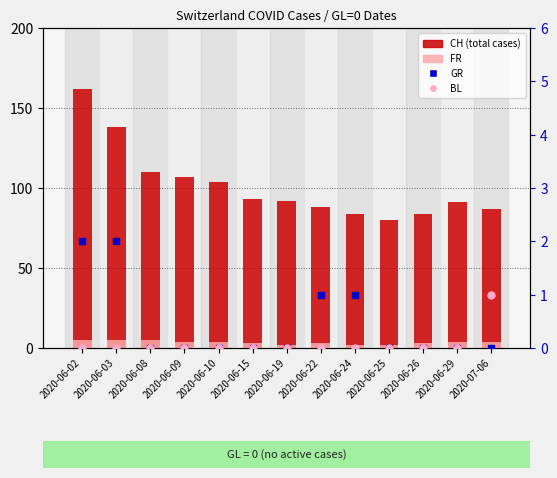

How many data points in CH (total) are above 92?

6